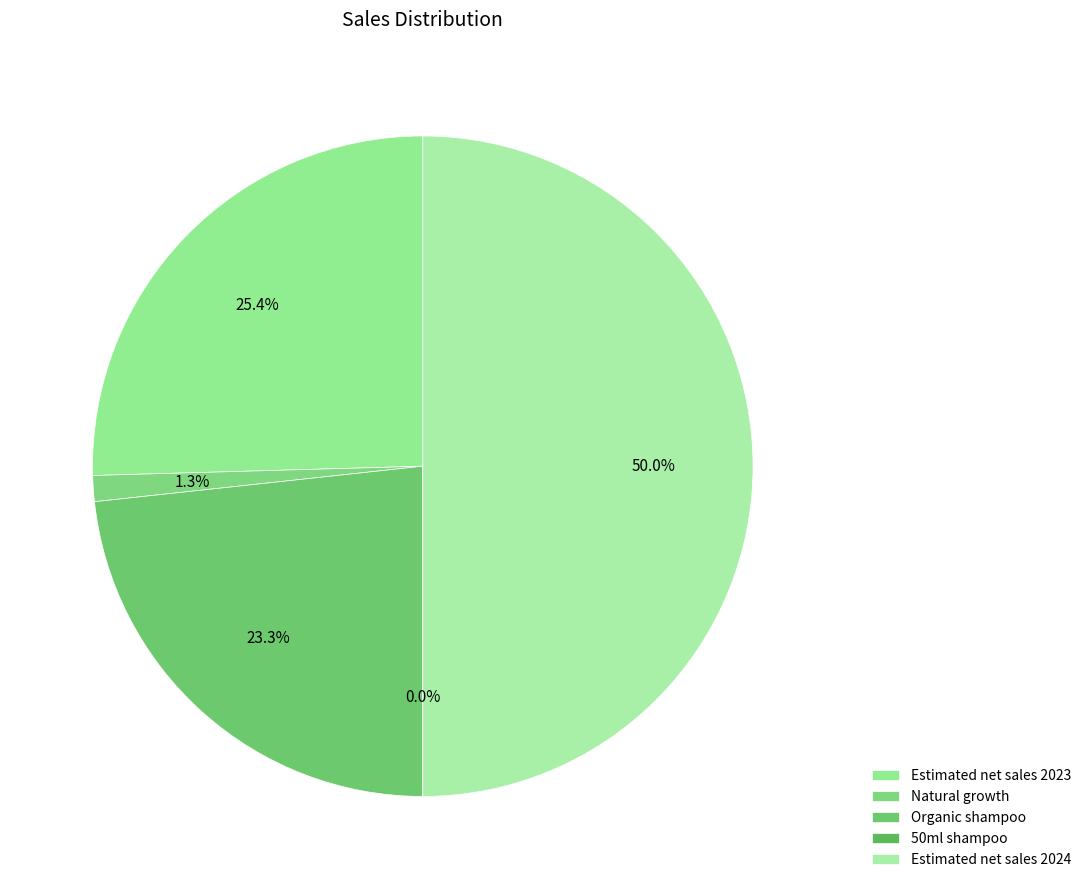

True or false: Organic shampoo accounts for 23% of the total.

True